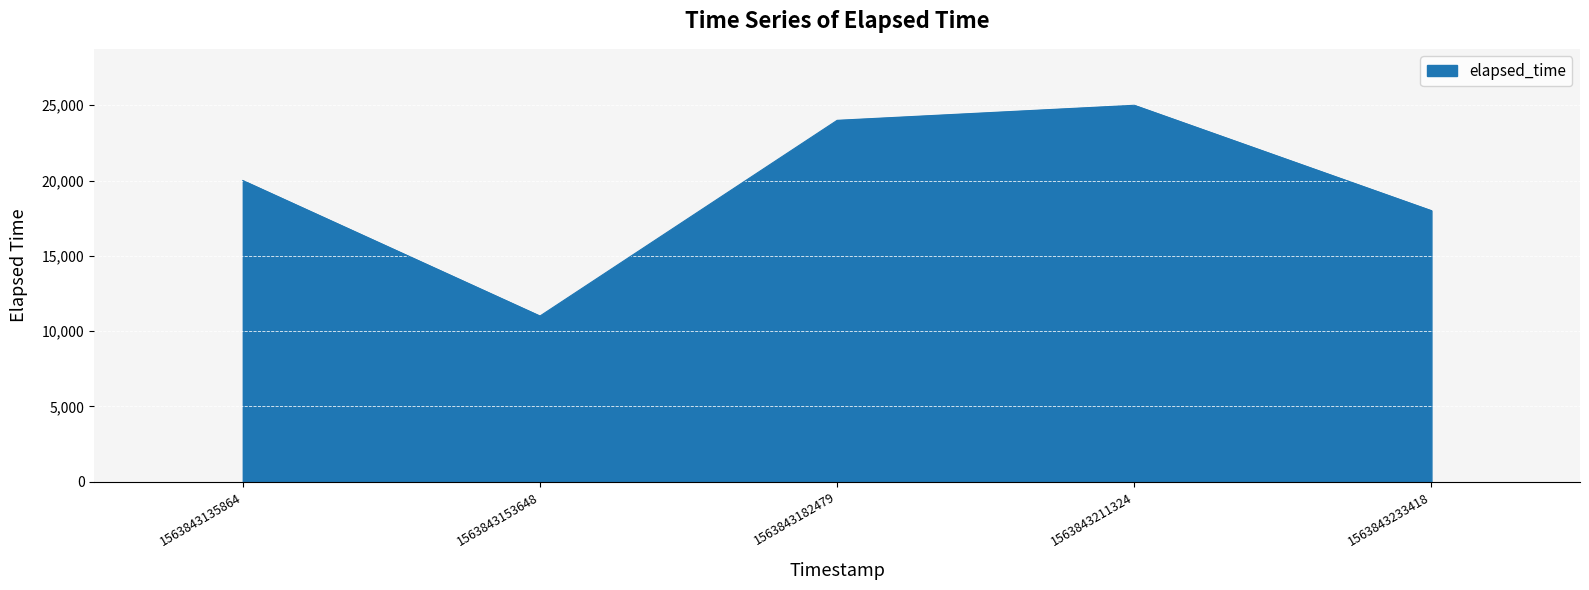

How many categories are shown in the chart?

5